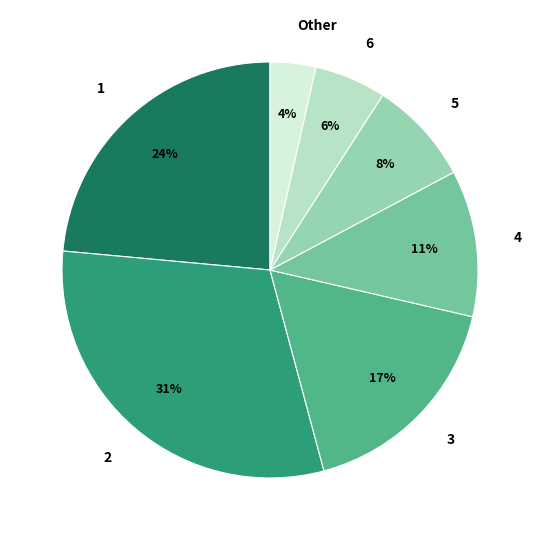

How many segments does this pie chart have?

7